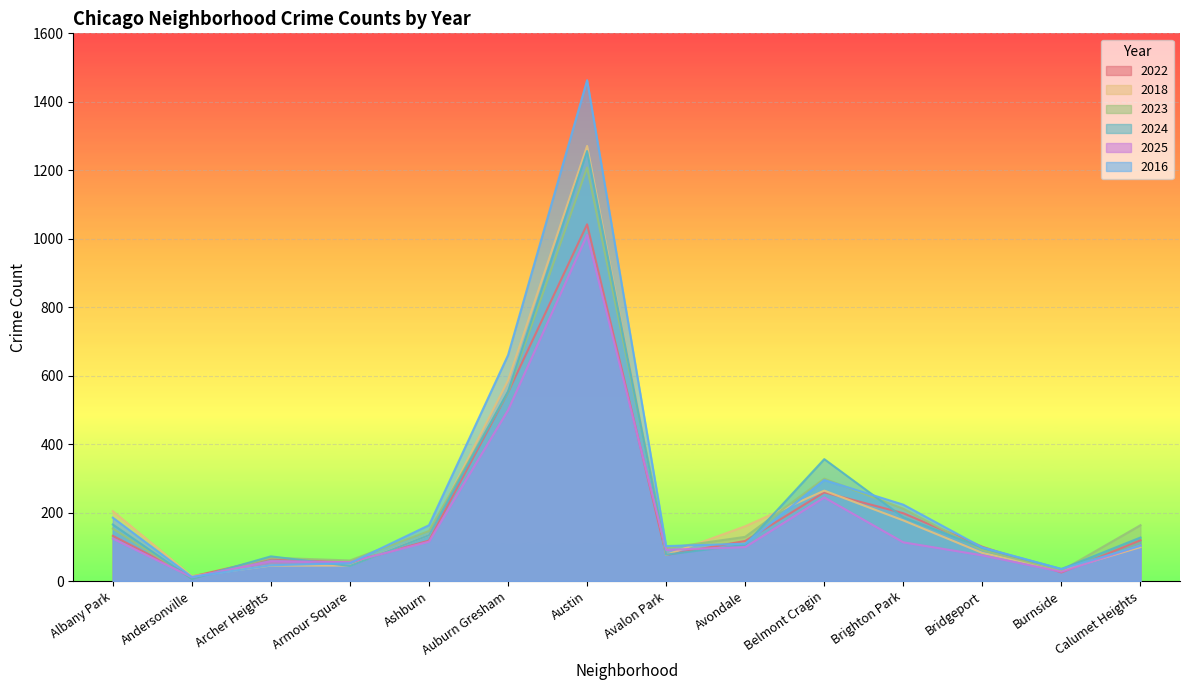

At which label is 2024 closest to 631?

Auburn Gresham